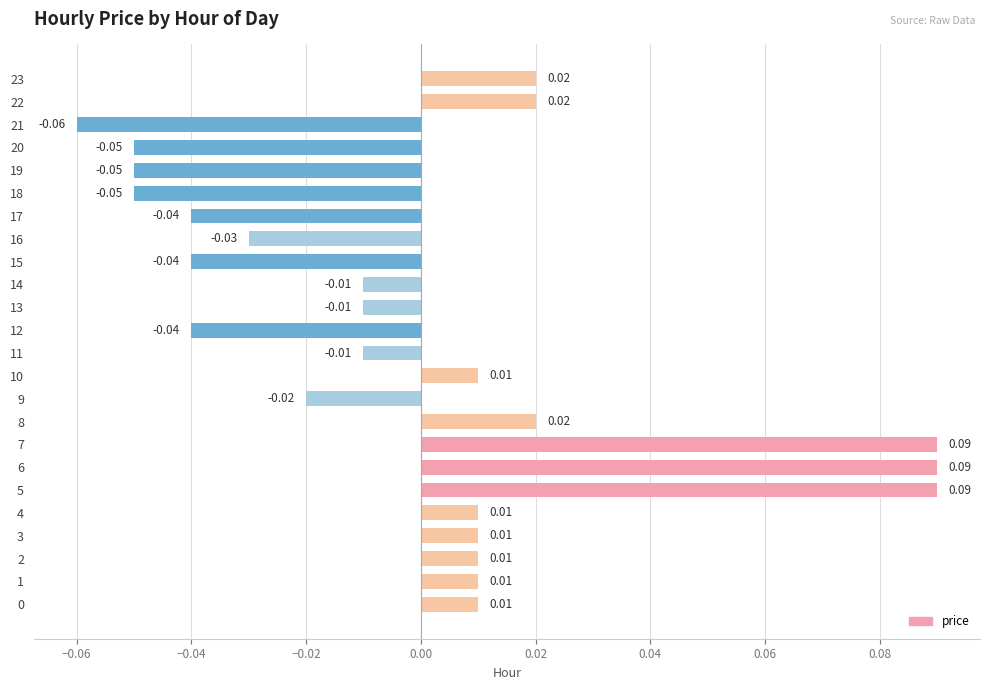

Between 21 and 10, which is larger?

10